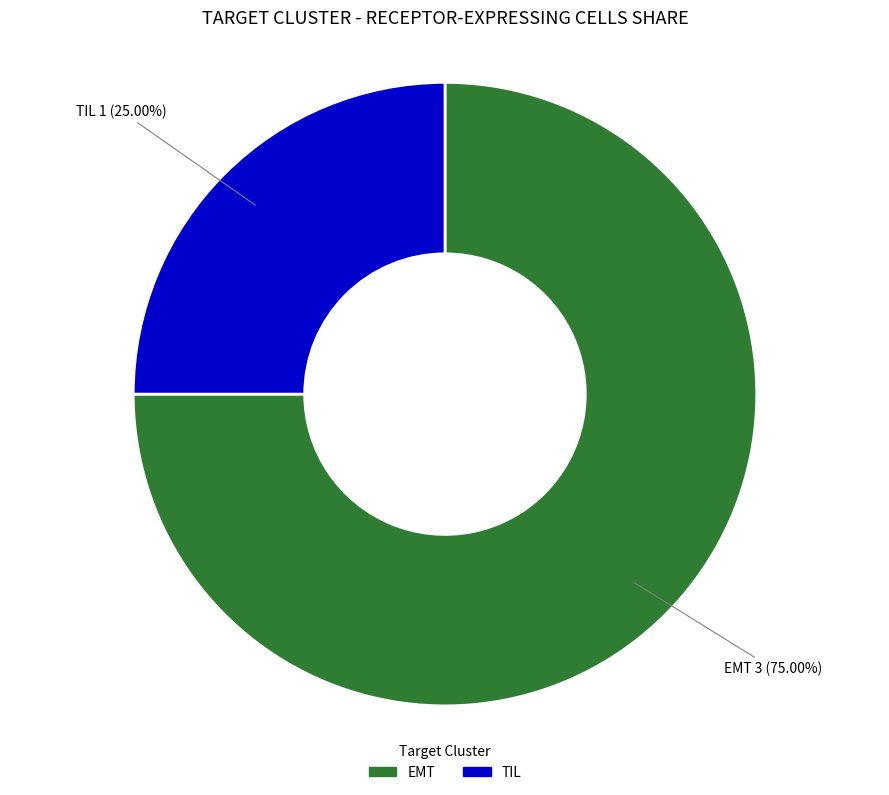

Rank the categories by value from lowest to highest.

TIL, EMT